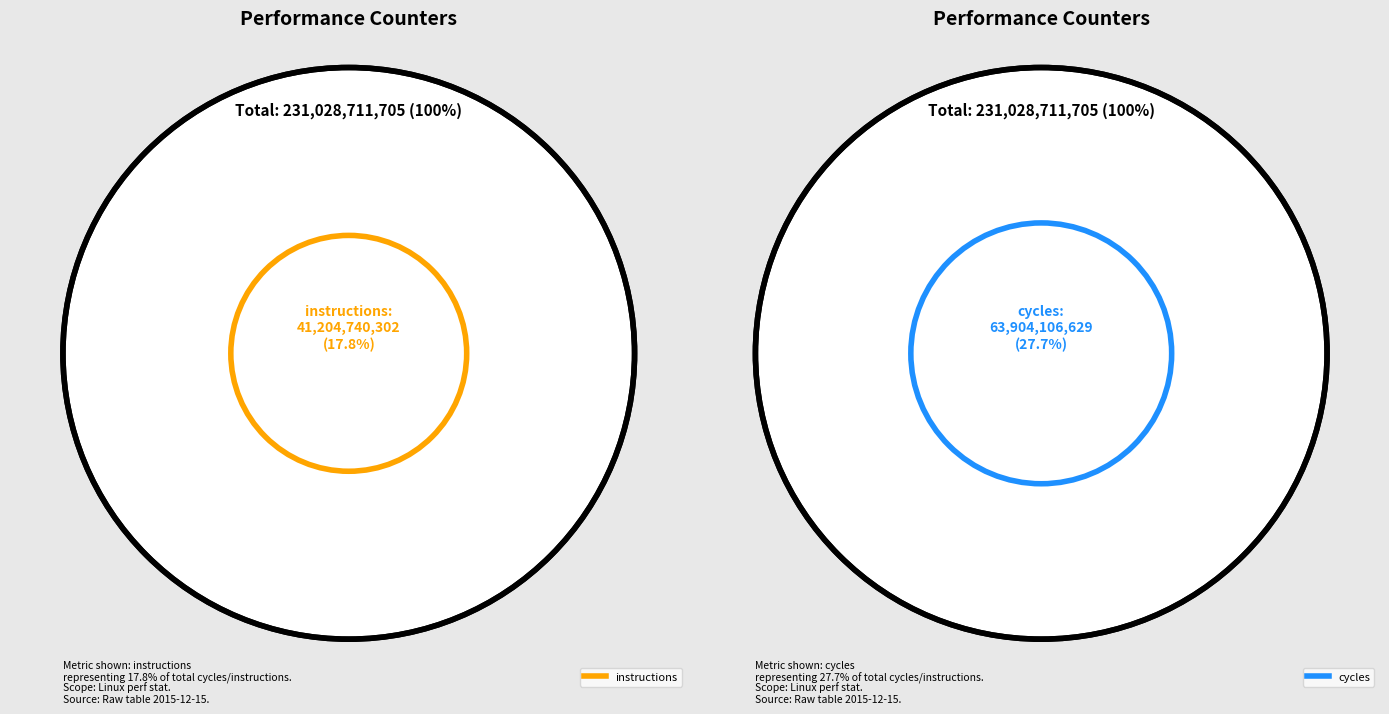

Combined, do l2_lines_in_any and cycles account for over 50%?

No